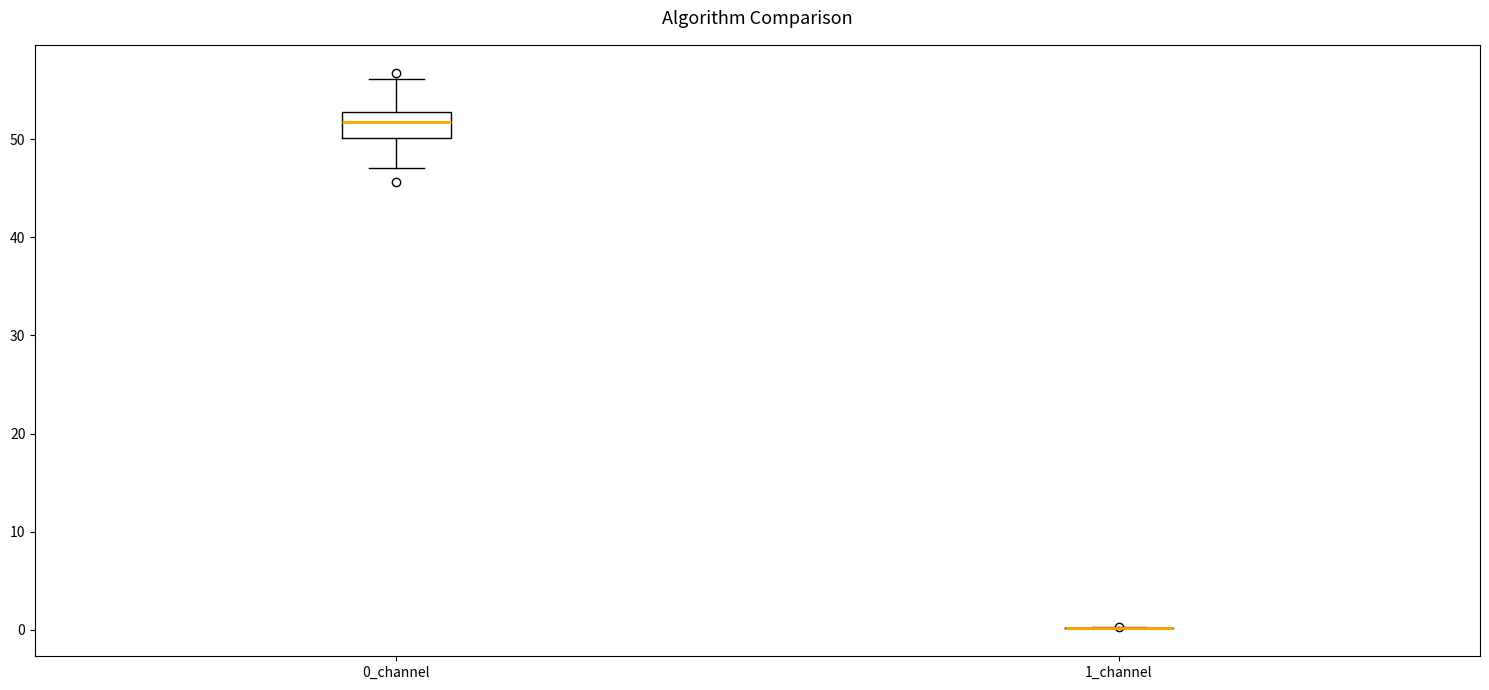

Reading left to right, transcribe this box plot: for each box, give where its median line is, the range the box spans, and where its two whiskers end, as read against the y-axis. The values are not printed on the chart, so give them approximately, as read against the axis.

0_channel: median 52, box 50 to 53, whiskers 47 to 56
1_channel: box collapsed to a line at 0, whiskers 0 to 0